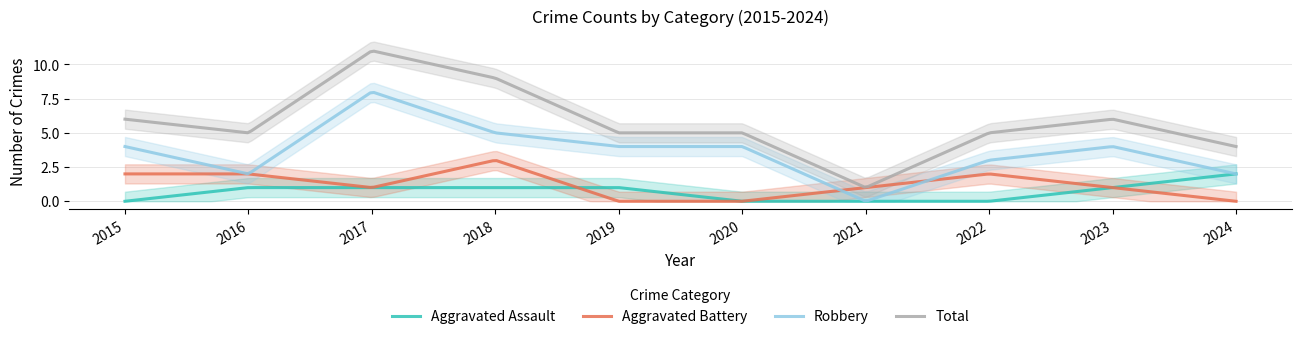

What is the difference between the maximum and second lowest values in the Total series?

9.9